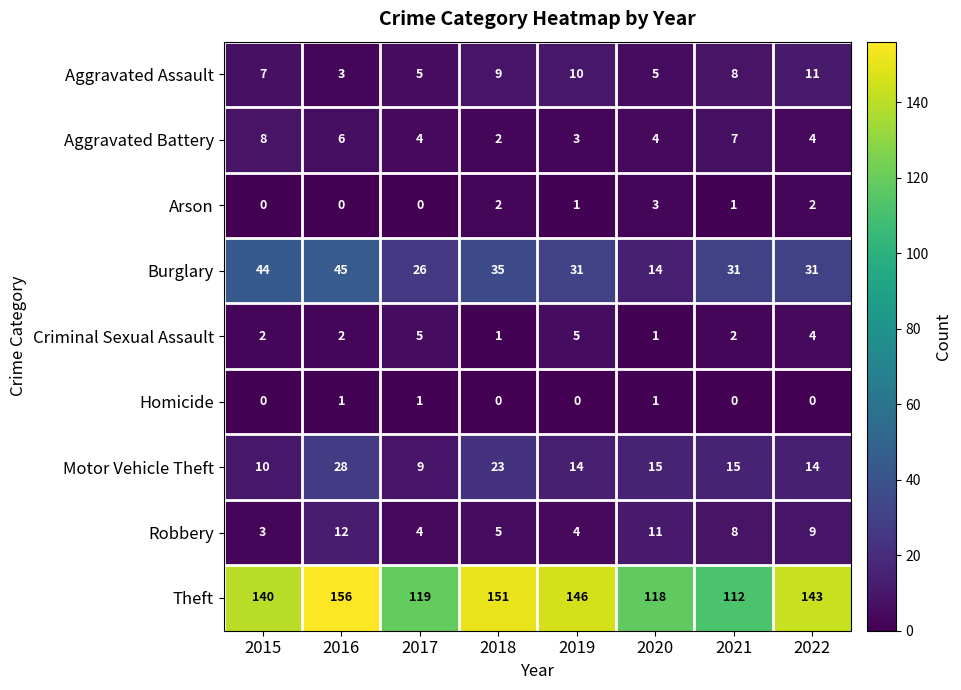

What is the spread (max minus min) of values at 2017?

119